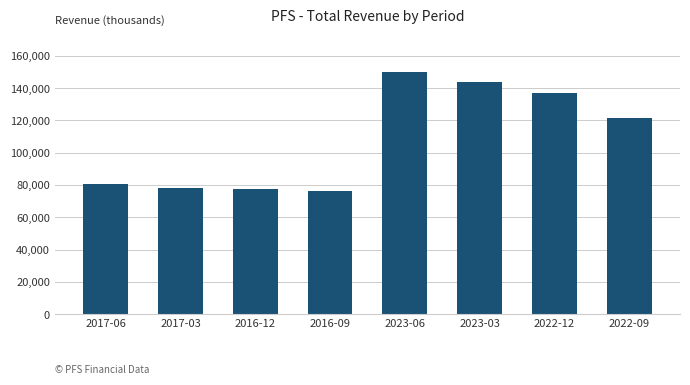

Where is the data nearest to the value 112950?

2022-09